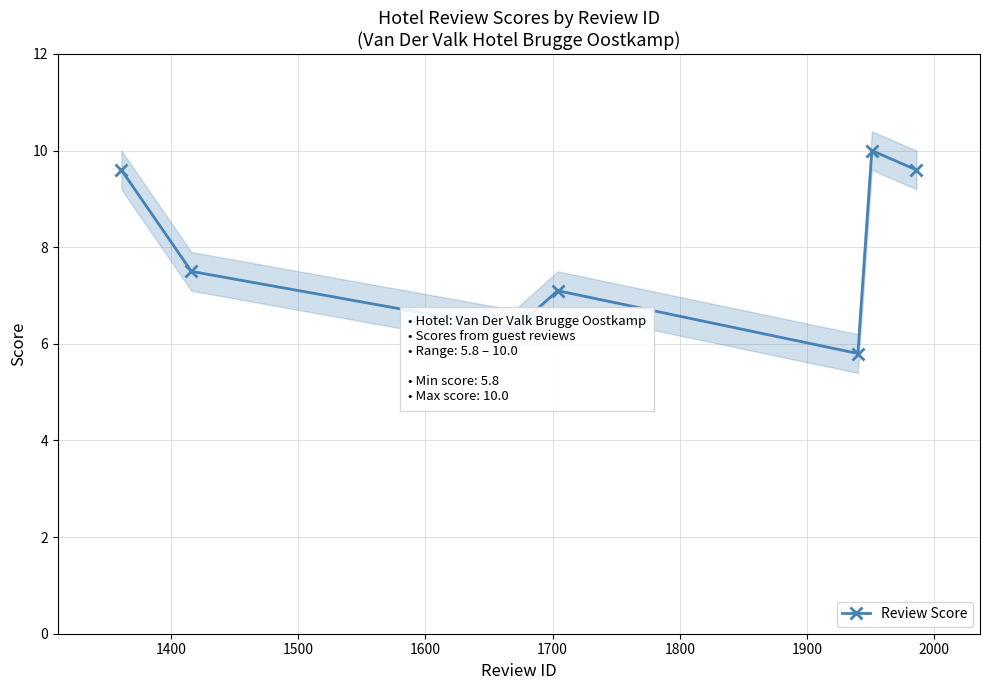

How many interior local peaks (higher than both neighbors) does the data have?

2